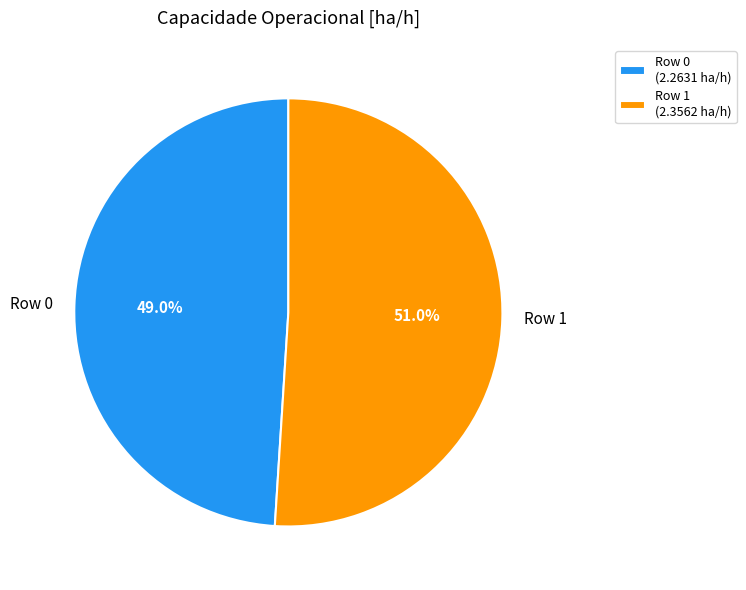

What percentage is the Row 1 slice, to the nearest percent?

51%